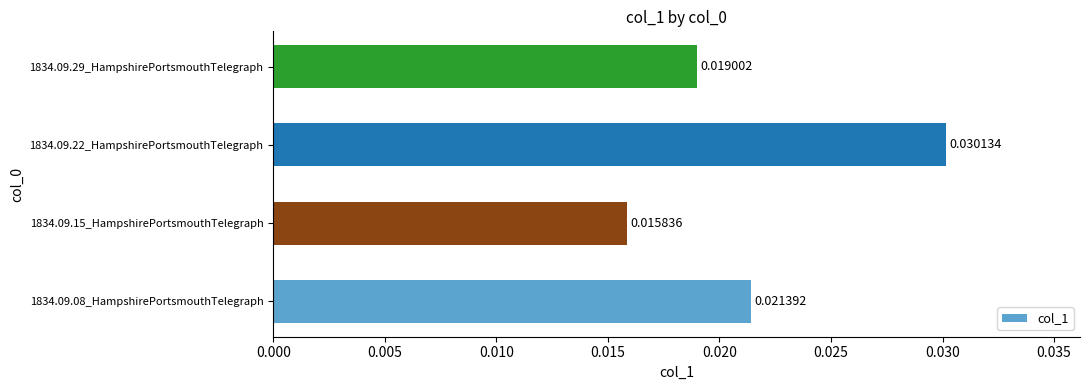

Between 1834.09.29_HampshirePortsmouthTelegraph and 1834.09.15_HampshirePortsmouthTelegraph, which is larger?

1834.09.29_HampshirePortsmouthTelegraph